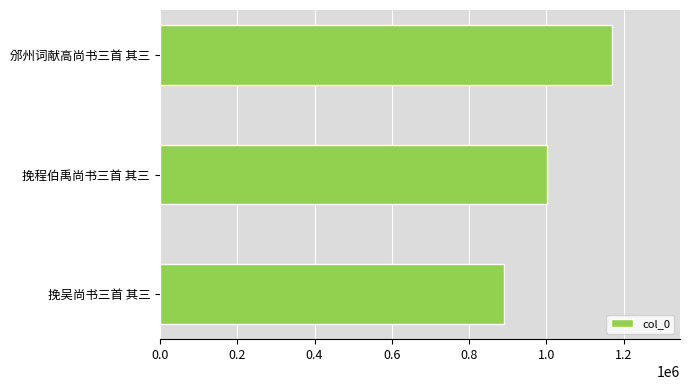

The value at 挽吴尚书三首 其三 is 1510856. True or false?

False